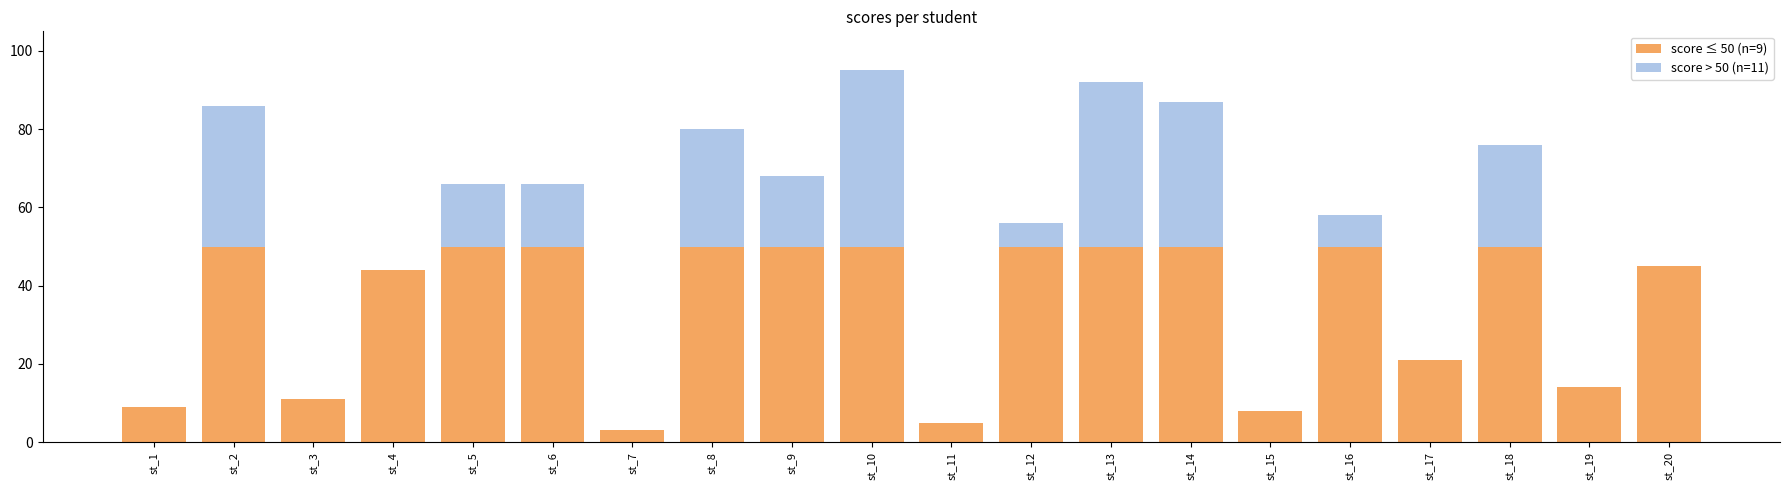

What are all the series names shown in the legend?

score ≤ 50 (n=9), score > 50 (n=11)